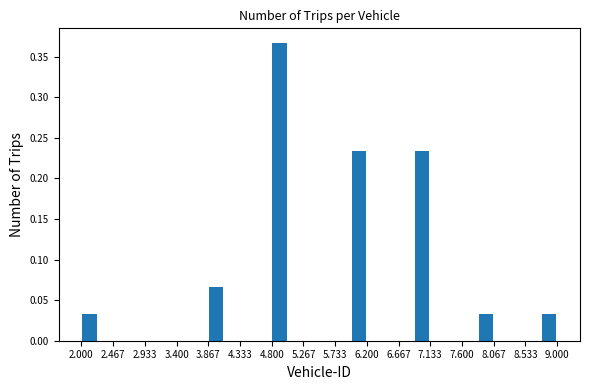

Reading left to right, transcribe this chart: for each bar, give the range it covers on the x-axis and its height. Neither the bar edges nor the heights are printed on the chart, so give them approximately, as read against the axes.

2.00 to 2.25: 0.035
2.25 to 2.45: 0
2.45 to 2.70: 0
2.70 to 2.95: 0
2.95 to 3.15: 0
3.15 to 3.40: 0
3.40 to 3.65: 0
3.65 to 3.85: 0
3.85 to 4.10: 0.065
4.10 to 4.35: 0
4.35 to 4.55: 0
4.55 to 4.80: 0
4.80 to 5.05: 0.365
5.05 to 5.25: 0
5.25 to 5.50: 0
5.50 to 5.75: 0
5.75 to 5.95: 0
5.95 to 6.20: 0.235
6.20 to 6.45: 0
6.45 to 6.65: 0
6.65 to 6.90: 0
6.90 to 7.15: 0.235
7.15 to 7.35: 0
7.35 to 7.60: 0
7.60 to 7.85: 0
7.85 to 8.05: 0.035
8.05 to 8.30: 0
8.30 to 8.55: 0
8.55 to 8.75: 0
8.75 to 9.00: 0.035